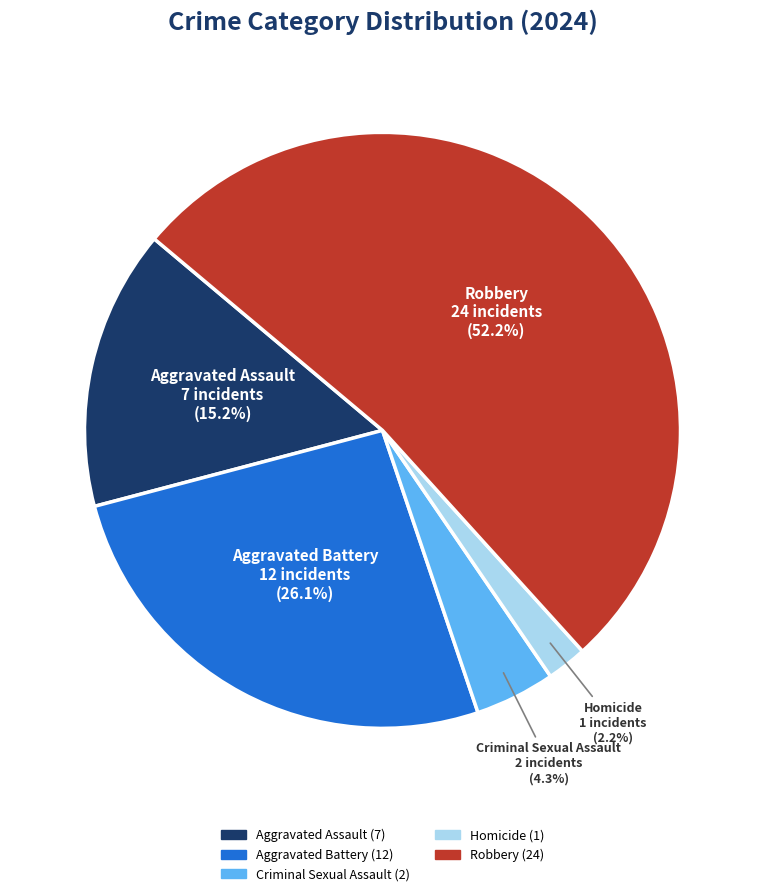

Which slice is the smallest?

Homicide